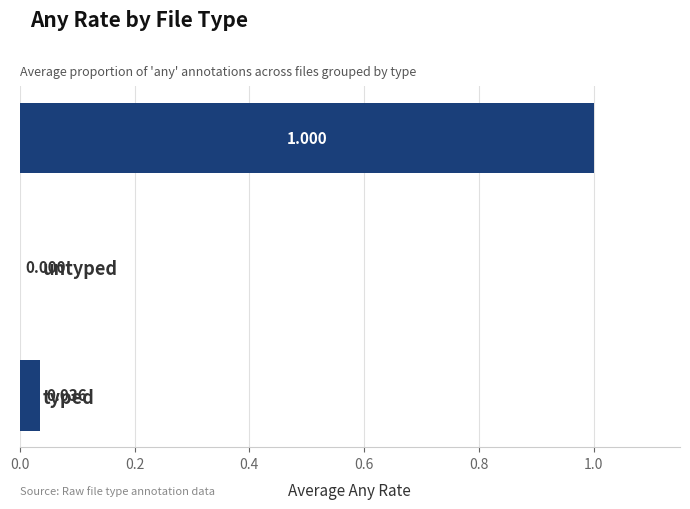

Are the bars horizontal?

Yes